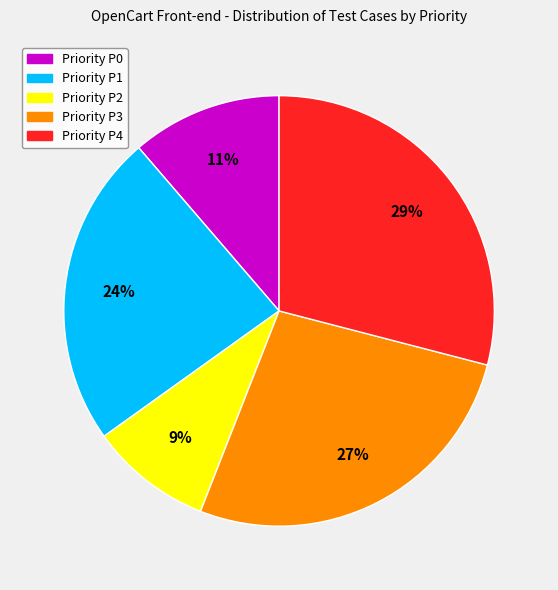

To the nearest percent, what is the difference between the largest and smallest slice percentages?

20%